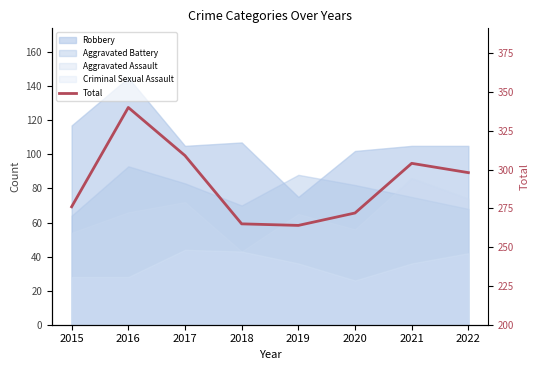

Approximately how many times larger is the value at 2015 compared to 2020?

1.0